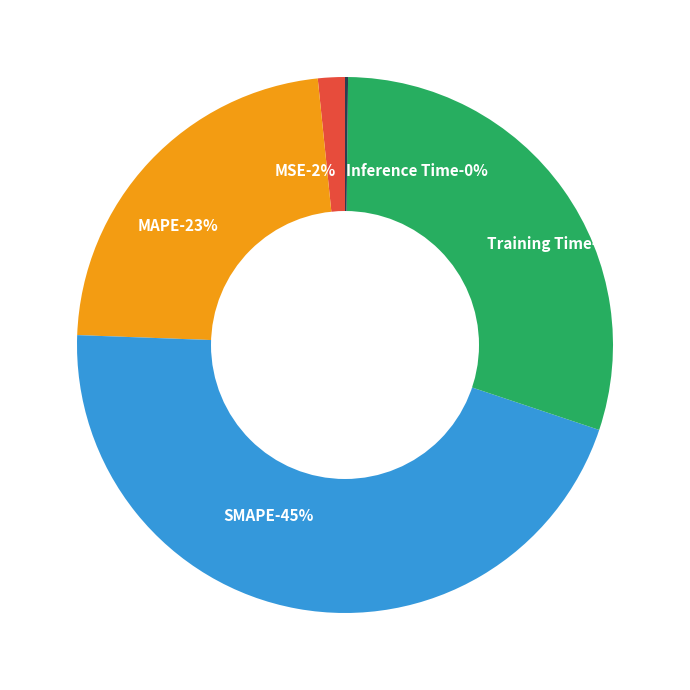

Does any single category account for the majority?

No